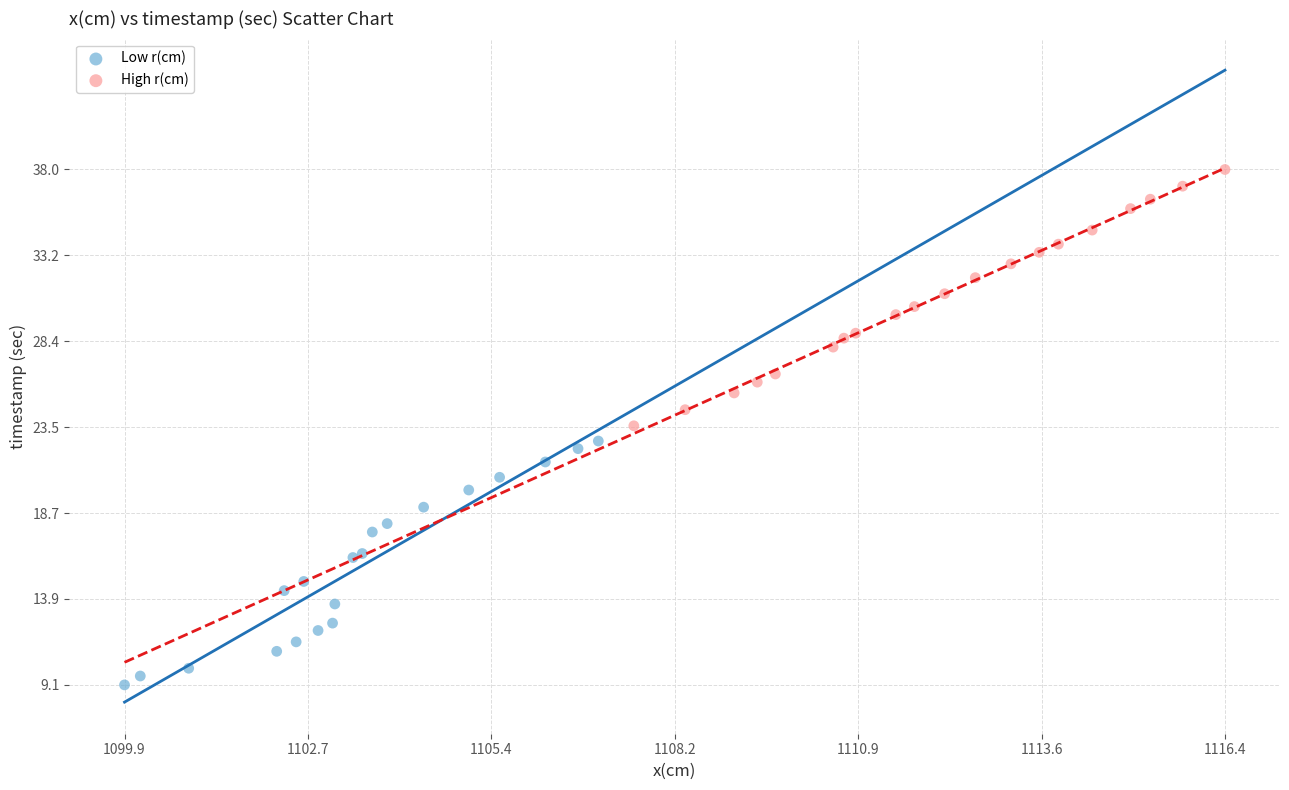

Which series contains the highest Y value?

High r(cm)